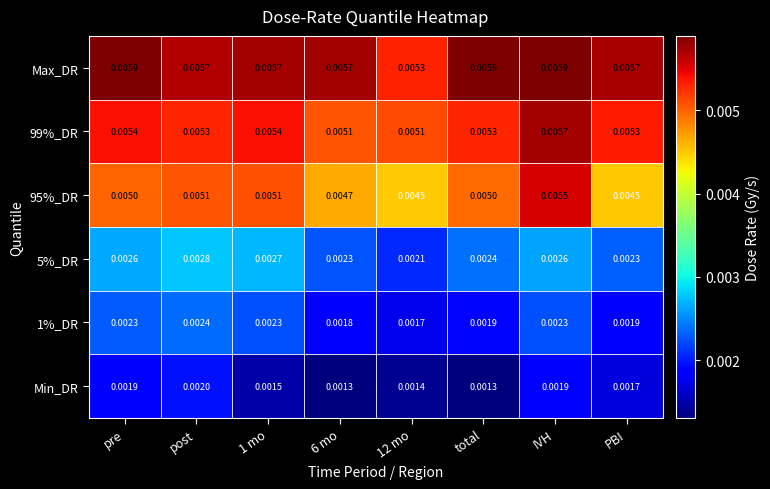

Rank the series by their maximum value, from lowest to highest.

Min_DR, 1%_DR, 5%_DR, 95%_DR, 99%_DR, Max_DR